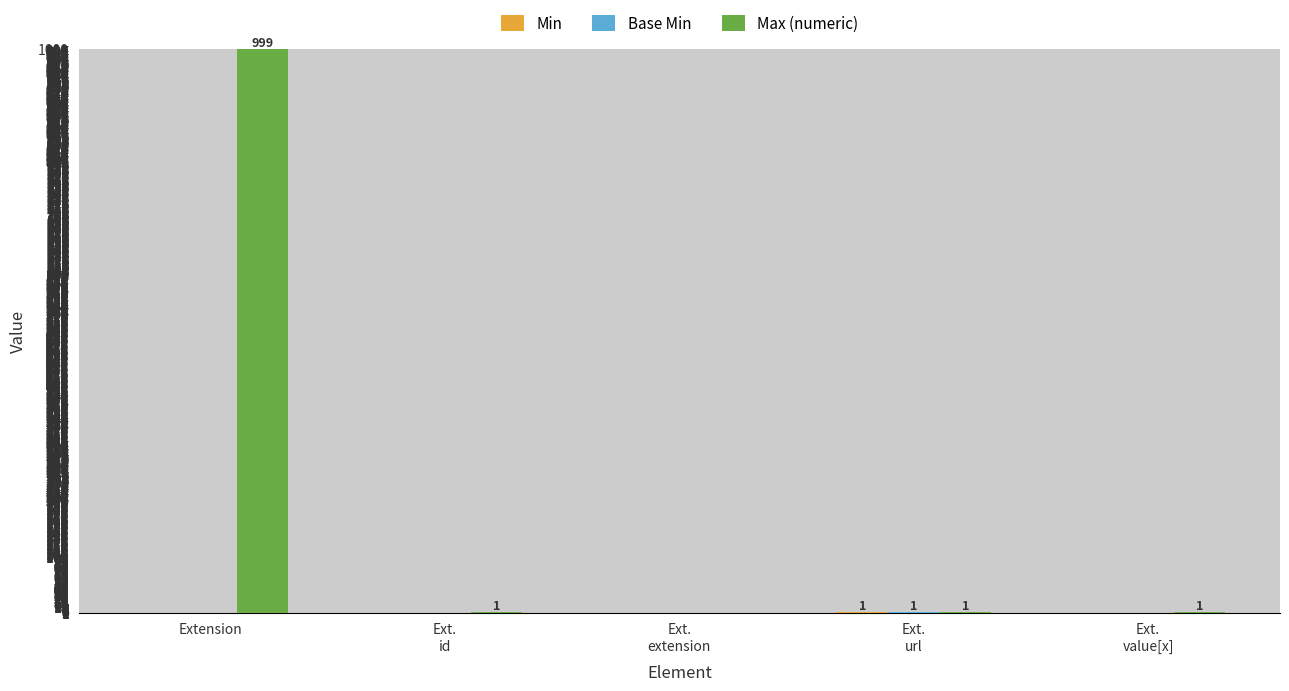

At which label does Max (numeric) reach its peak?

Extension